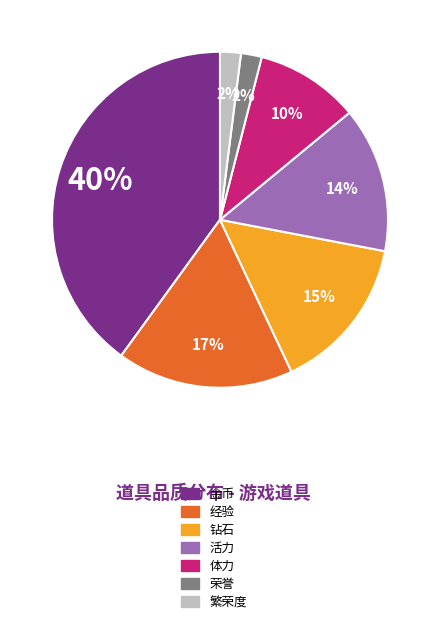

Is the sum of 荣誉 and 金币 greater than half?

No